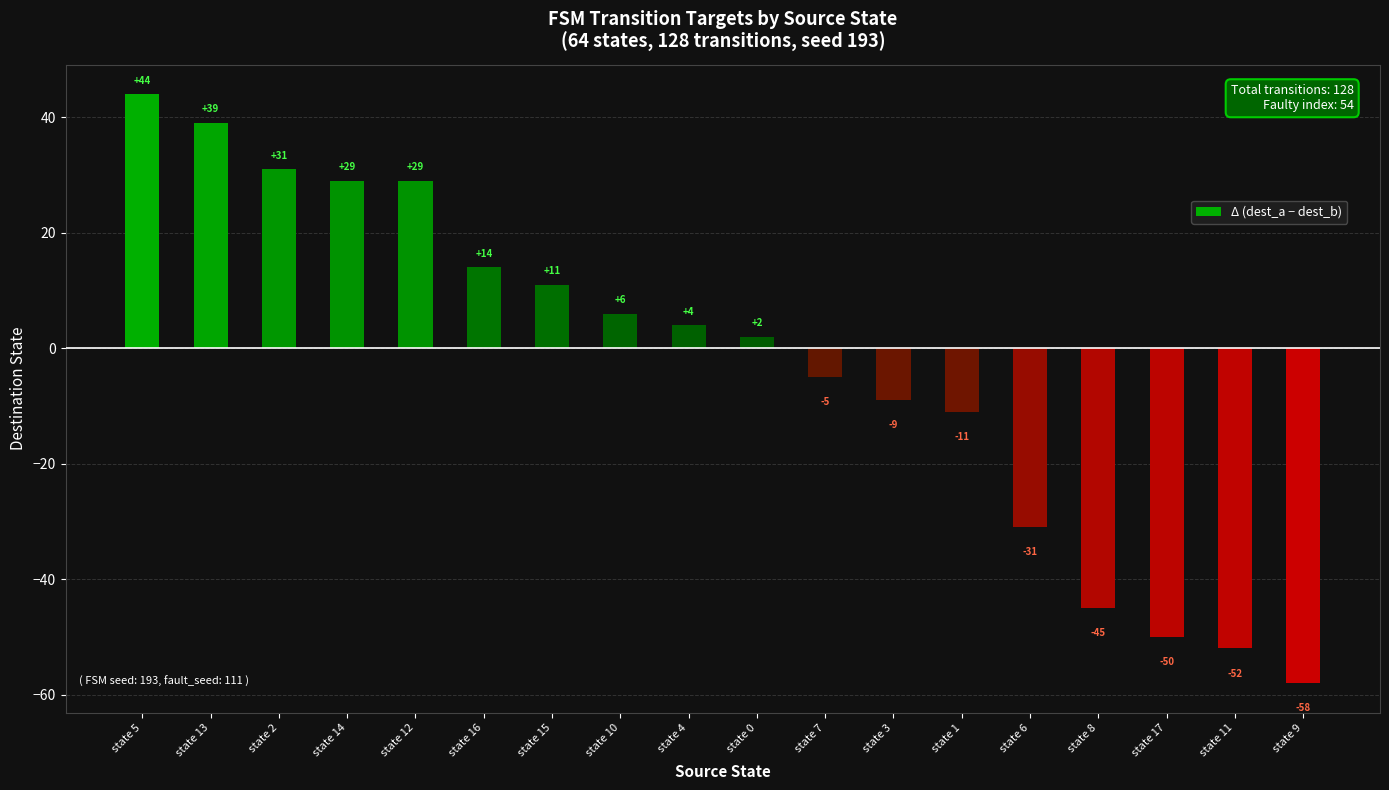

What is the difference between the values at state 15 and state 14?

18